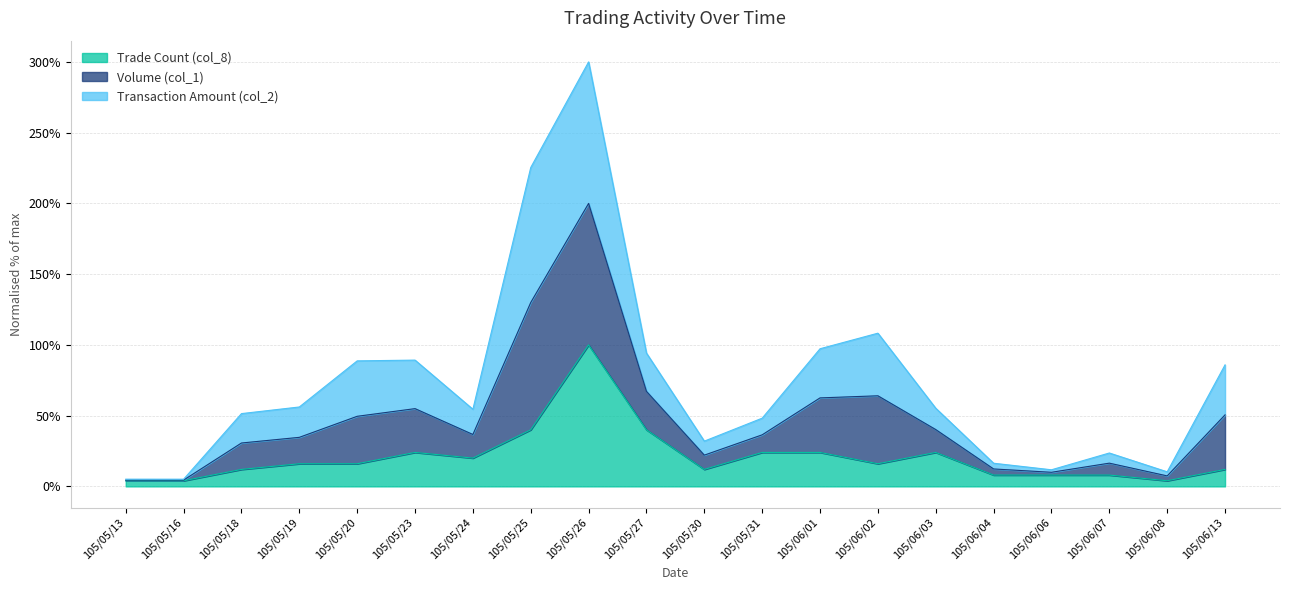

True or false: Volume (col_1) has a value of 52.5 at 105/05/20.

False